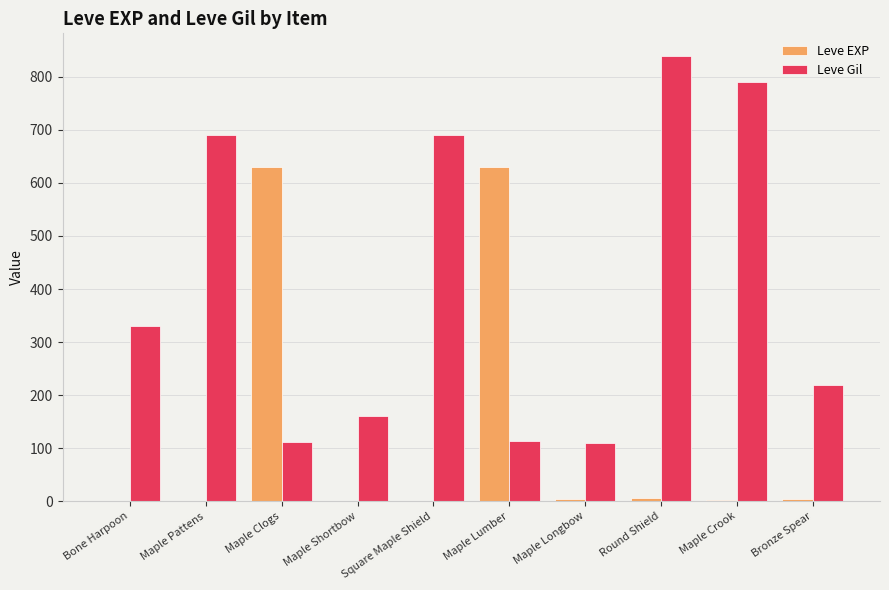

What are all the series names shown in the legend?

Leve EXP, Leve Gil